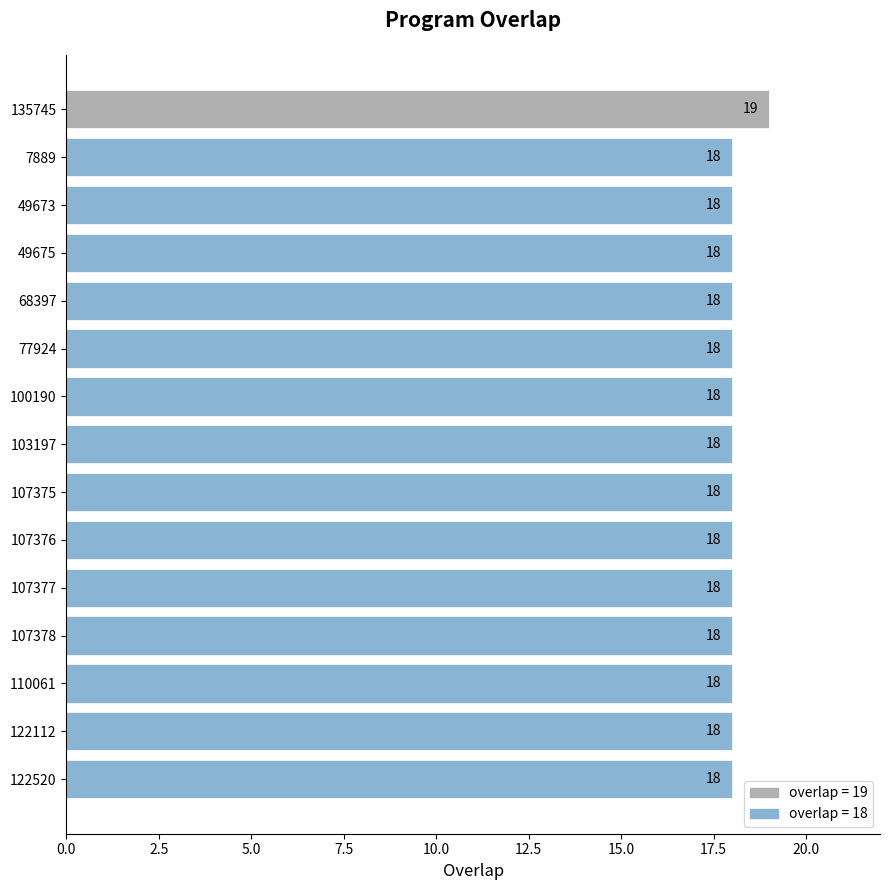

Does the chart contain stacked bars?

No